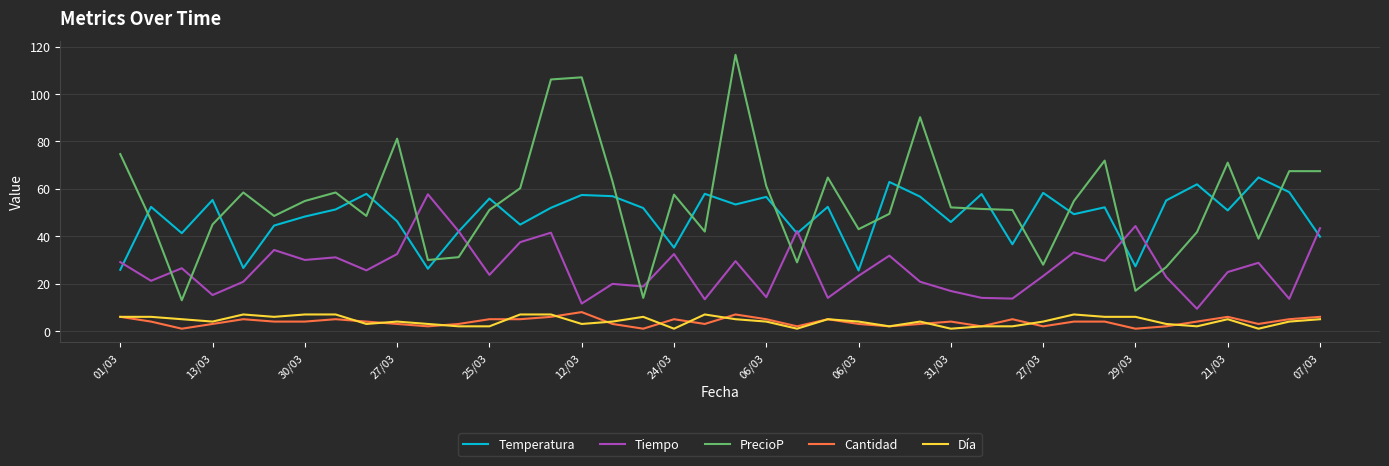

What is the sum of all Tiempo values?

1058.6